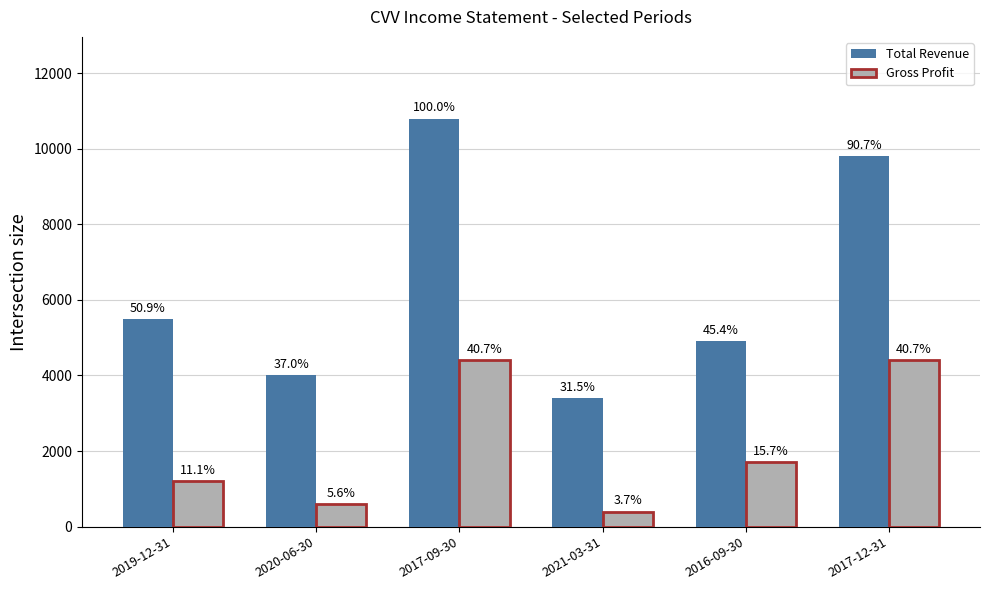

How many groups of bars are there?

6